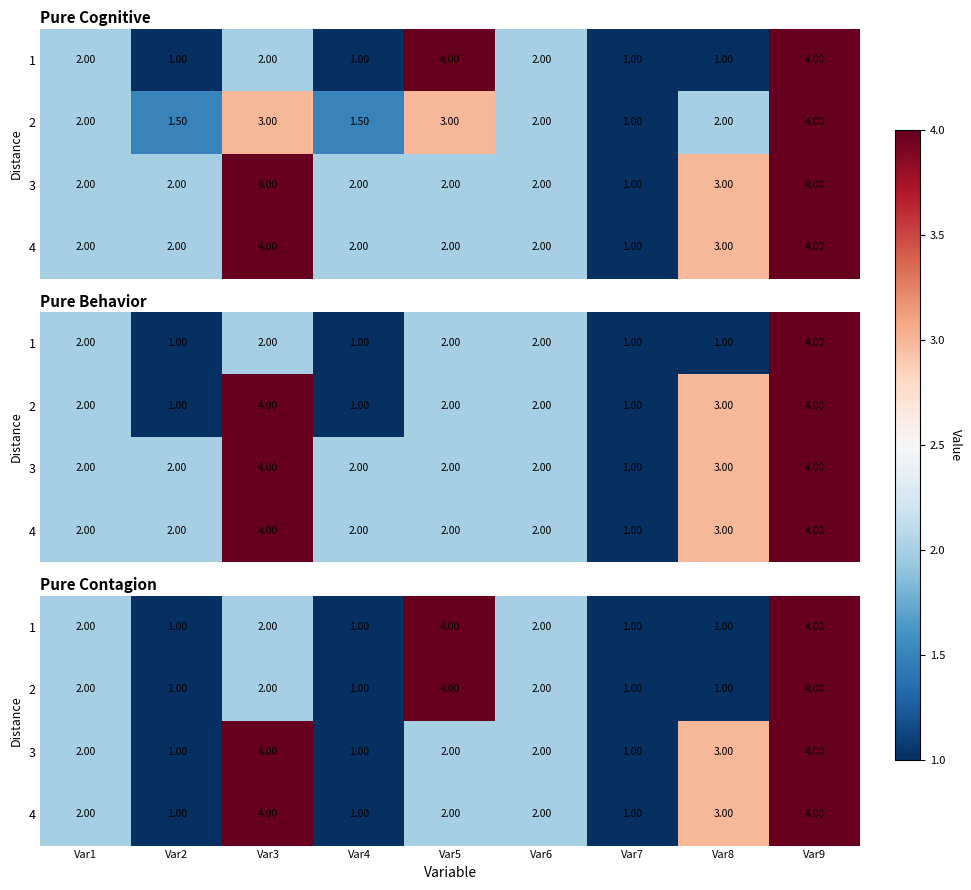

What is the average value of the 3 series?

2